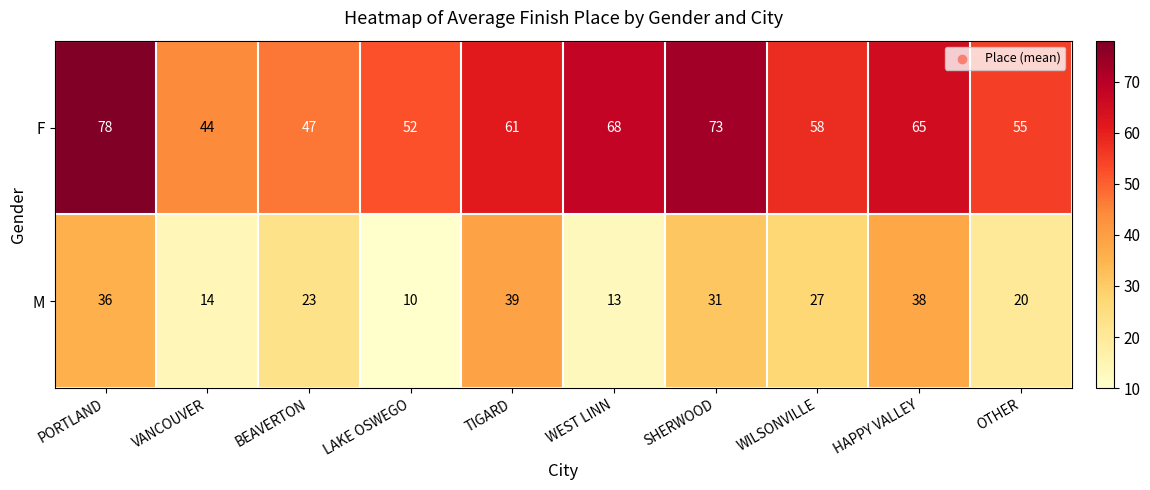

Rank the series by their maximum value, from lowest to highest.

M, F